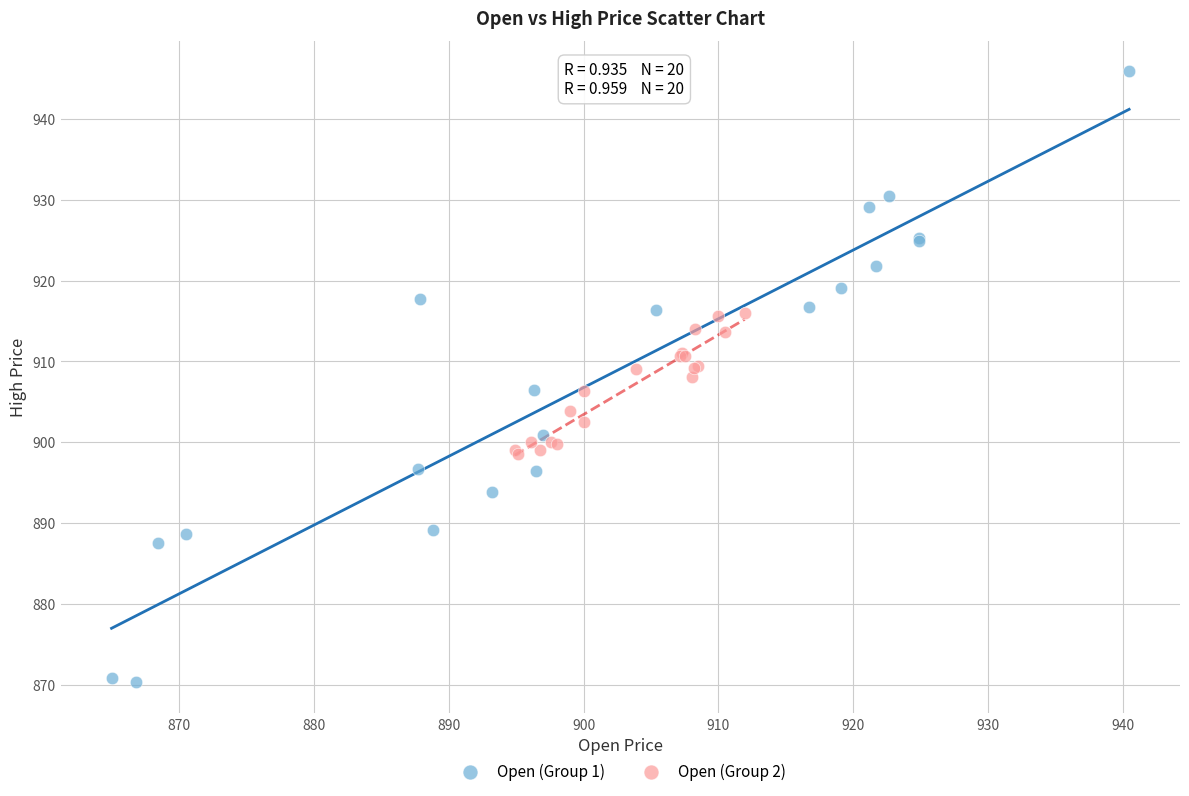

Which series contains the lowest Y value?

Open (Group 1)